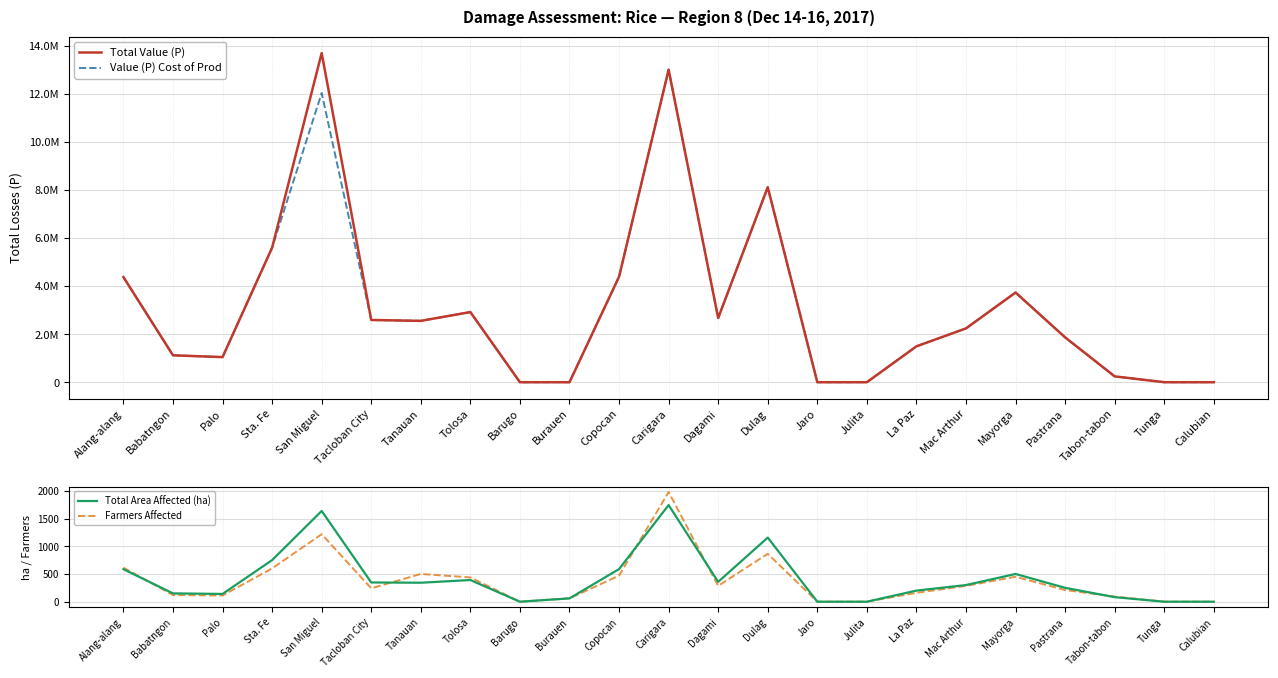

Between Carigara and Jaro, which series saw the biggest shift?

Total Value (P)